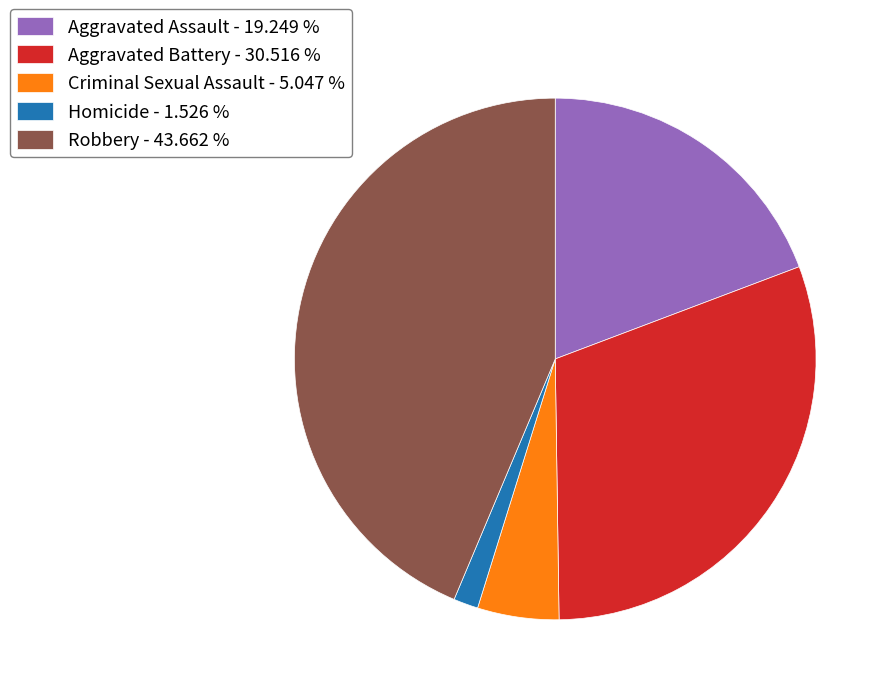

How many segments does this pie chart have?

5